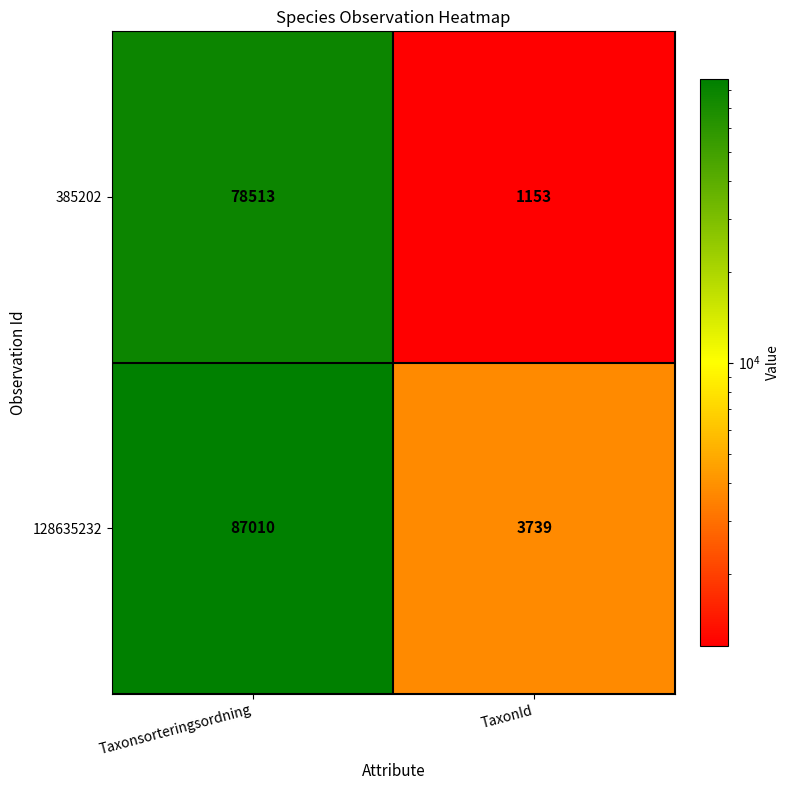

What is the sum of the 385202 values at Taxonsorteringsordning and TaxonId?

79666